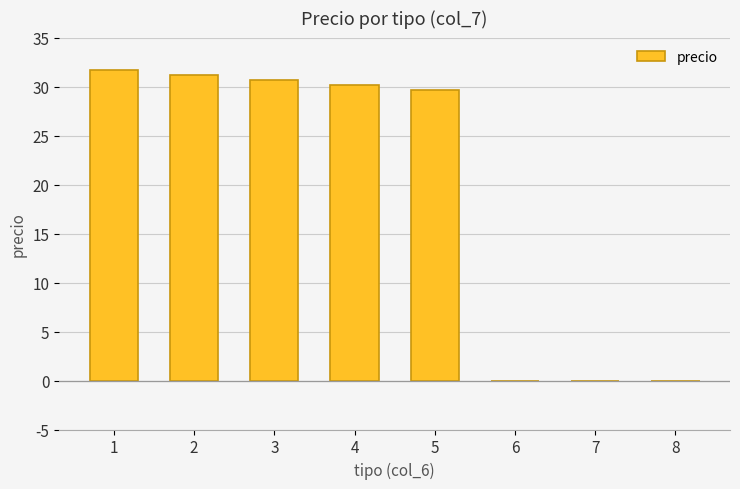

Where is the data nearest to the value 15?

5